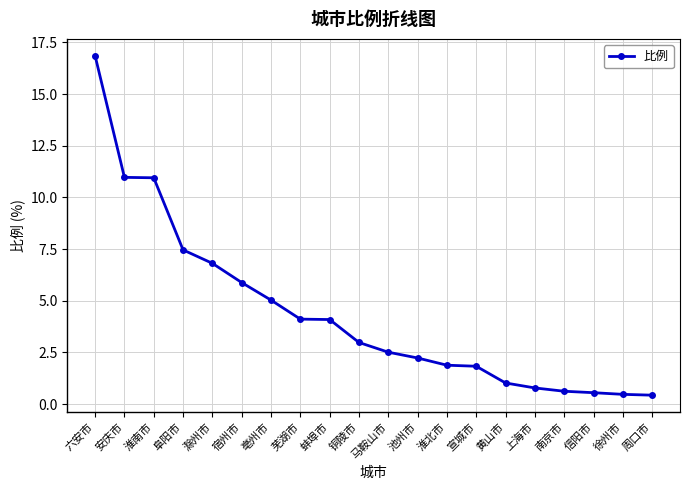

What is the label of the 11th point from the left?

马鞍山市